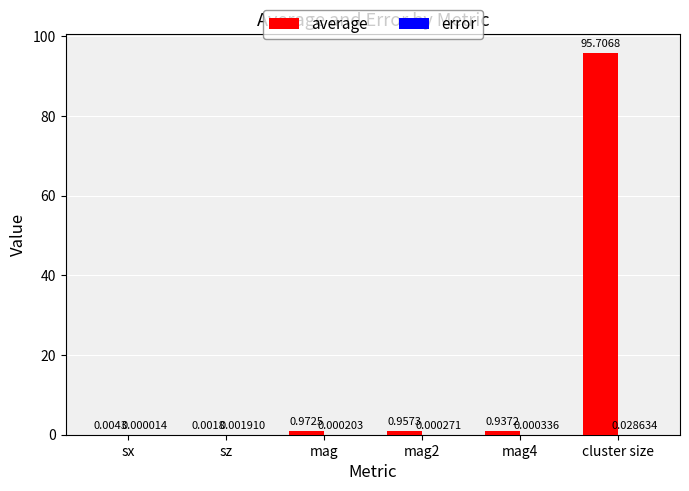

At which category is the sum across all series the highest?

cluster size